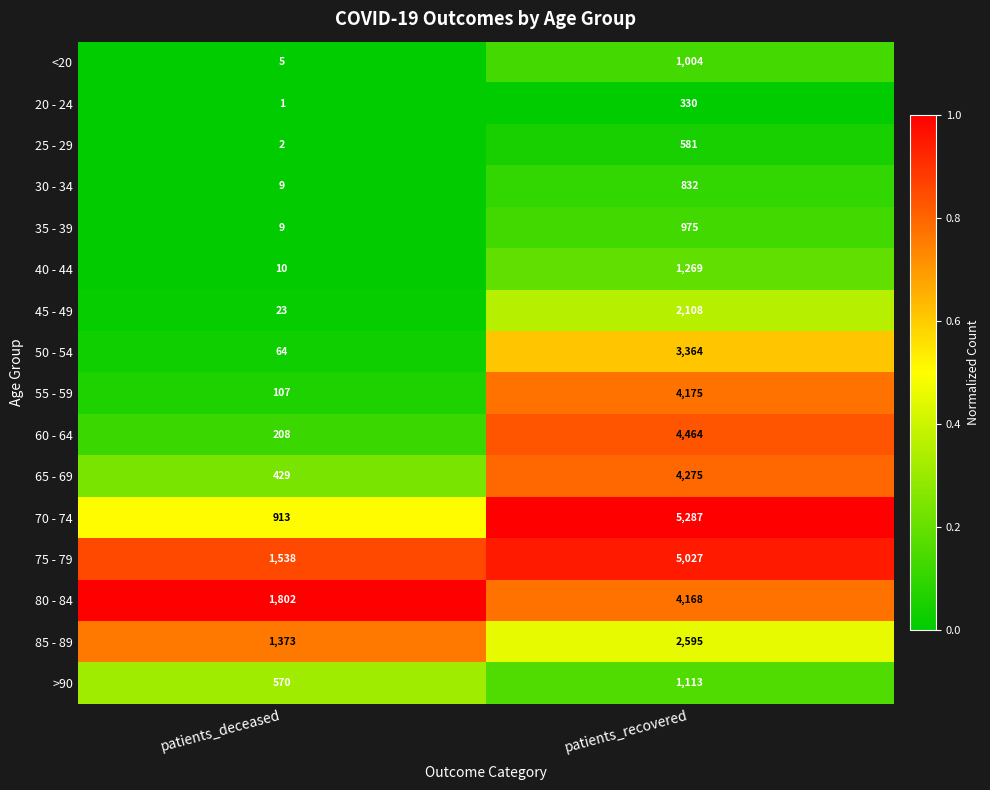

The 35 - 39 series shows 975 at patients_recovered. True or false?

True